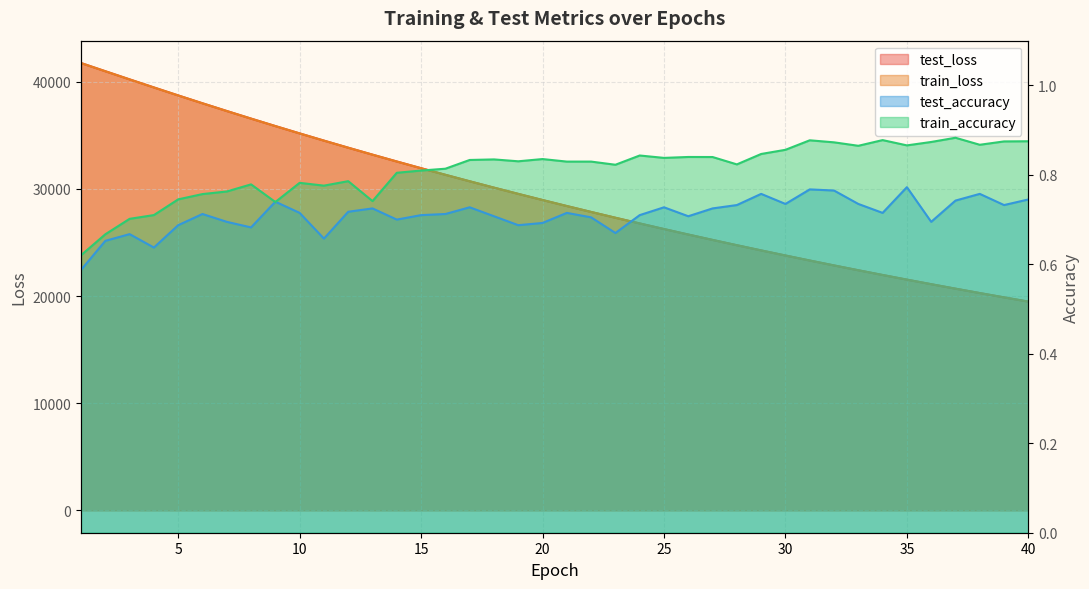

What is the sum of all train_loss values?

1174346.3